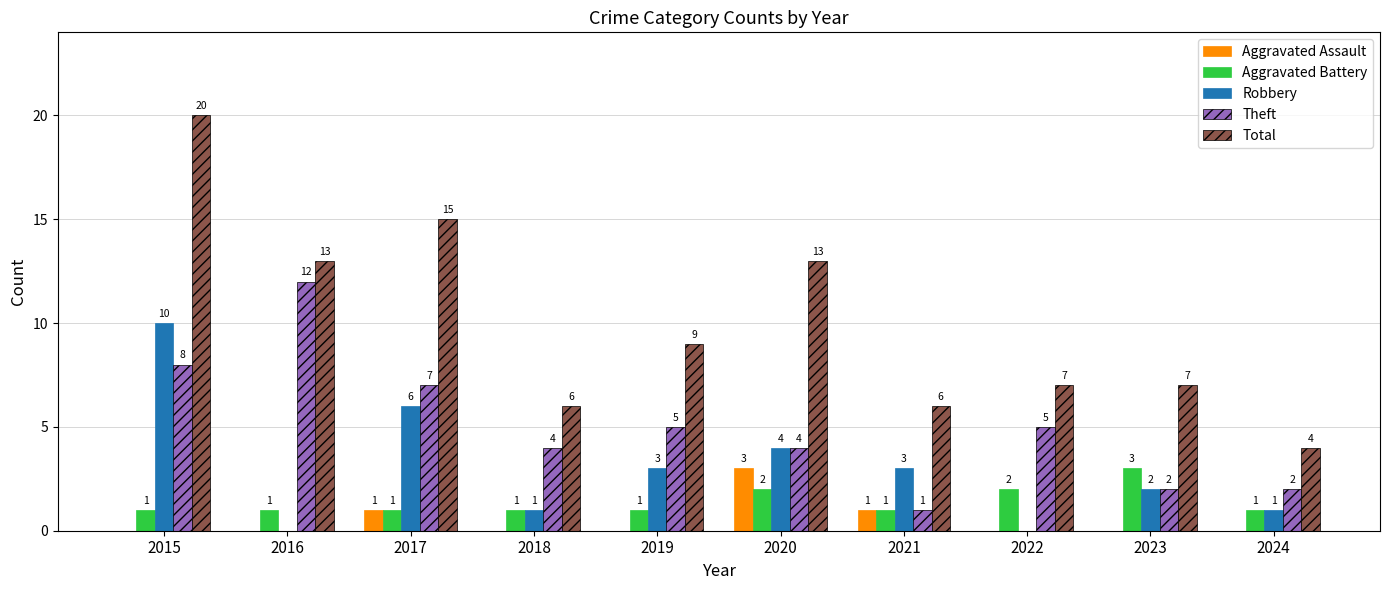

Which category has the highest value across all series?

2015